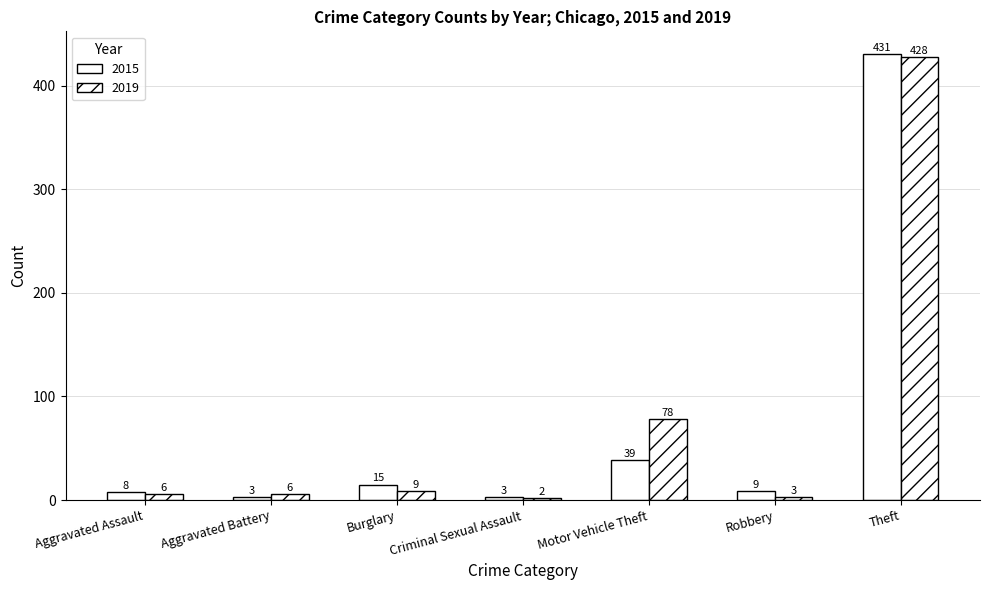

Are the bars horizontal?

No